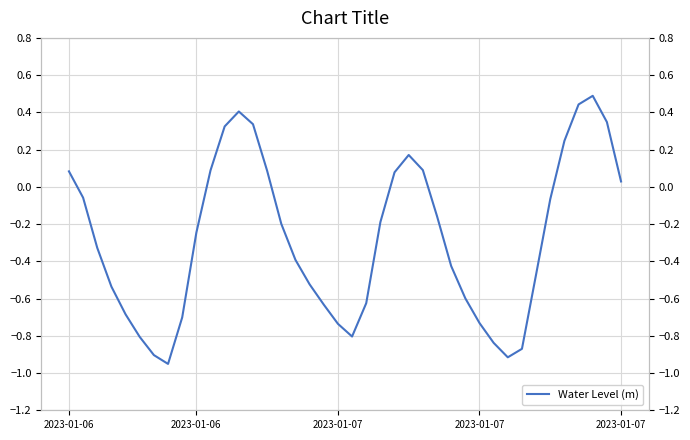

How many values are below zero?

26